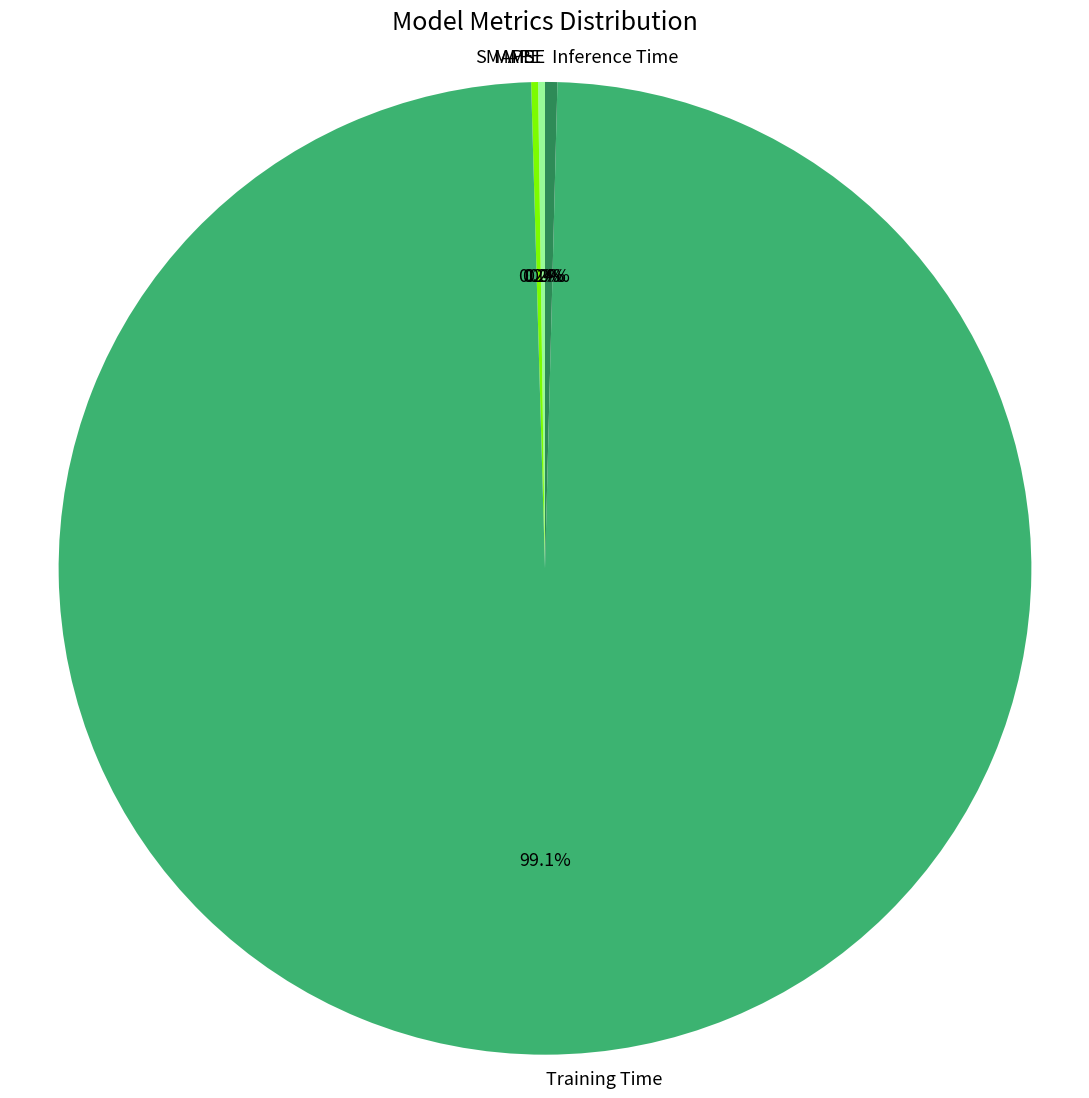

Which category has the biggest portion of the pie?

Training Time